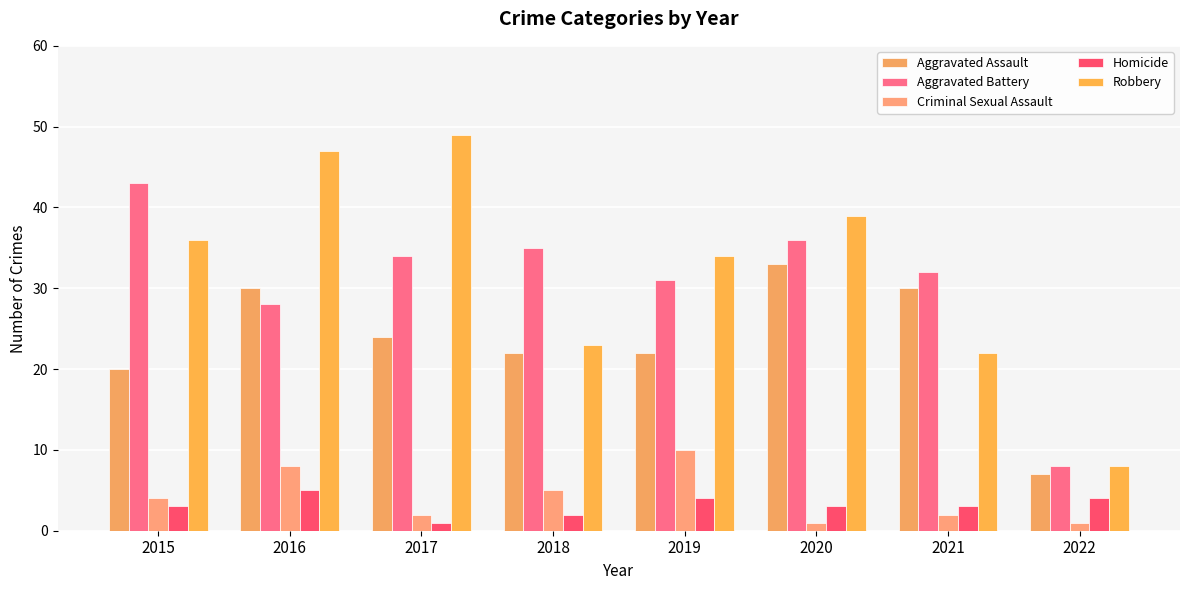

What are all the series names shown in the legend?

Aggravated Assault, Aggravated Battery, Criminal Sexual Assault, Homicide, Robbery